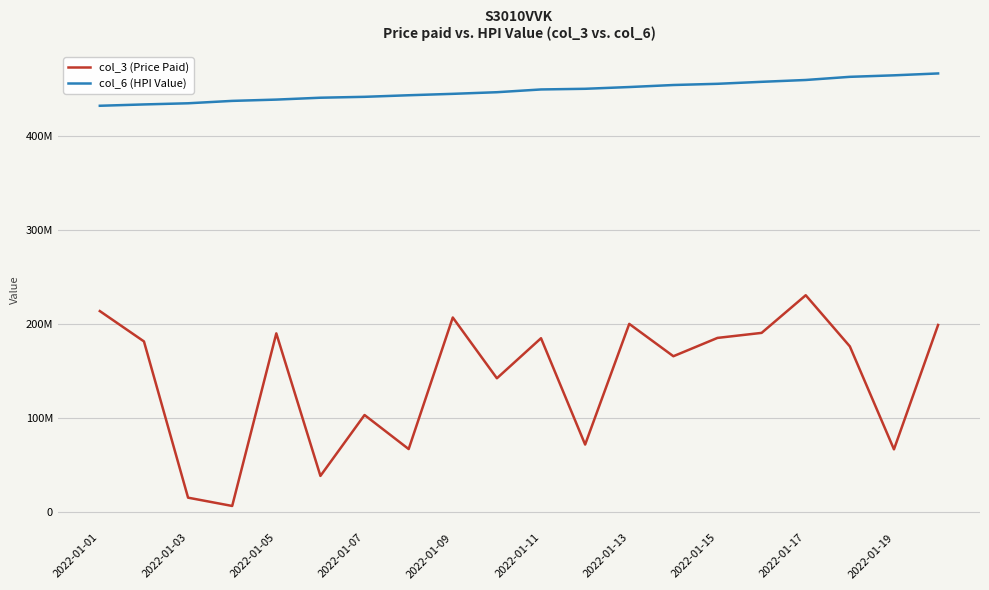

What are all the series names shown in the legend?

col_3 (Price Paid), col_6 (HPI Value)